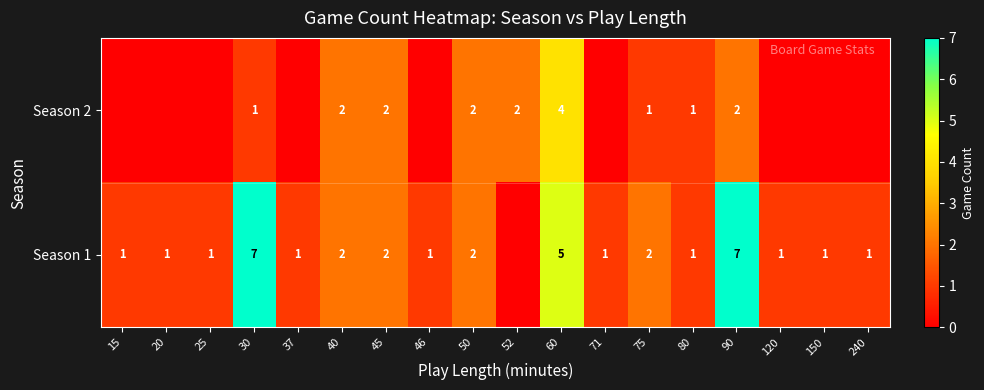

At 75, list the series in order from smallest to largest.

row_1, row_0